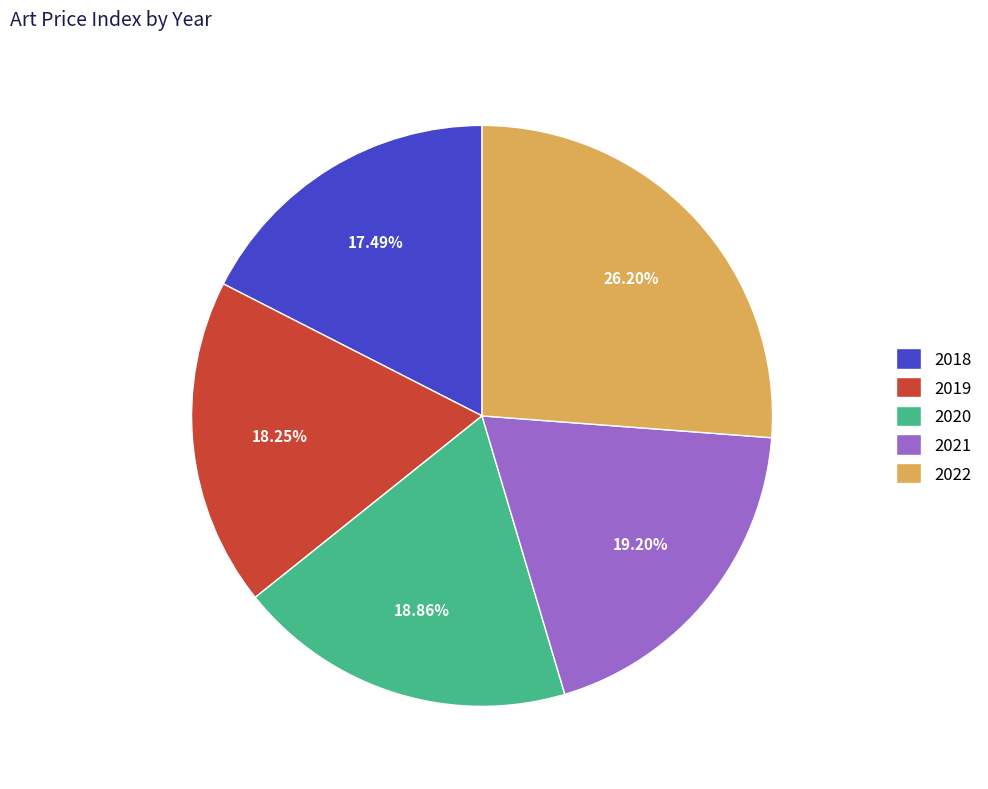

Is there any slice that represents more than half of the pie?

No